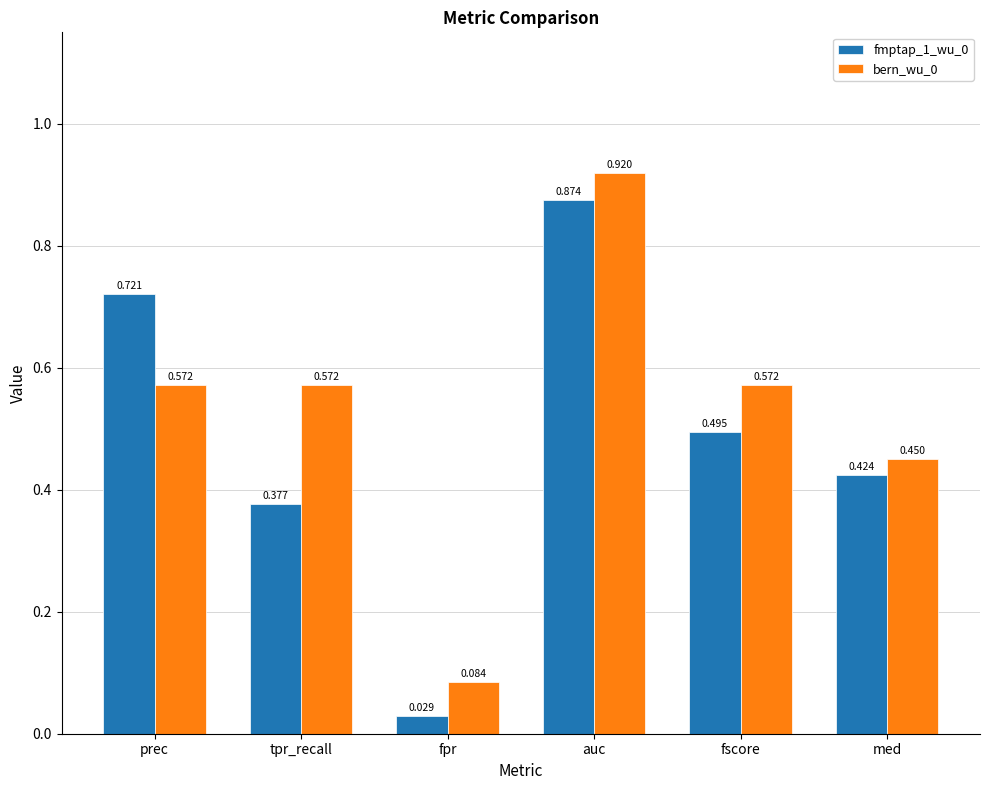

How many groups of bars are there?

6